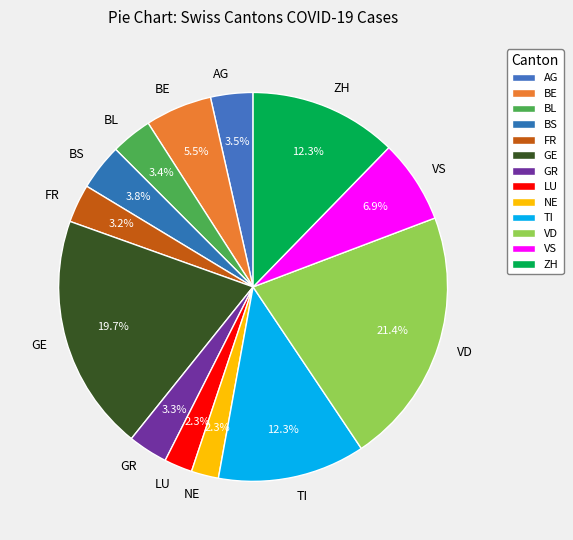

To the nearest percent, what portion does BS represent?

4%